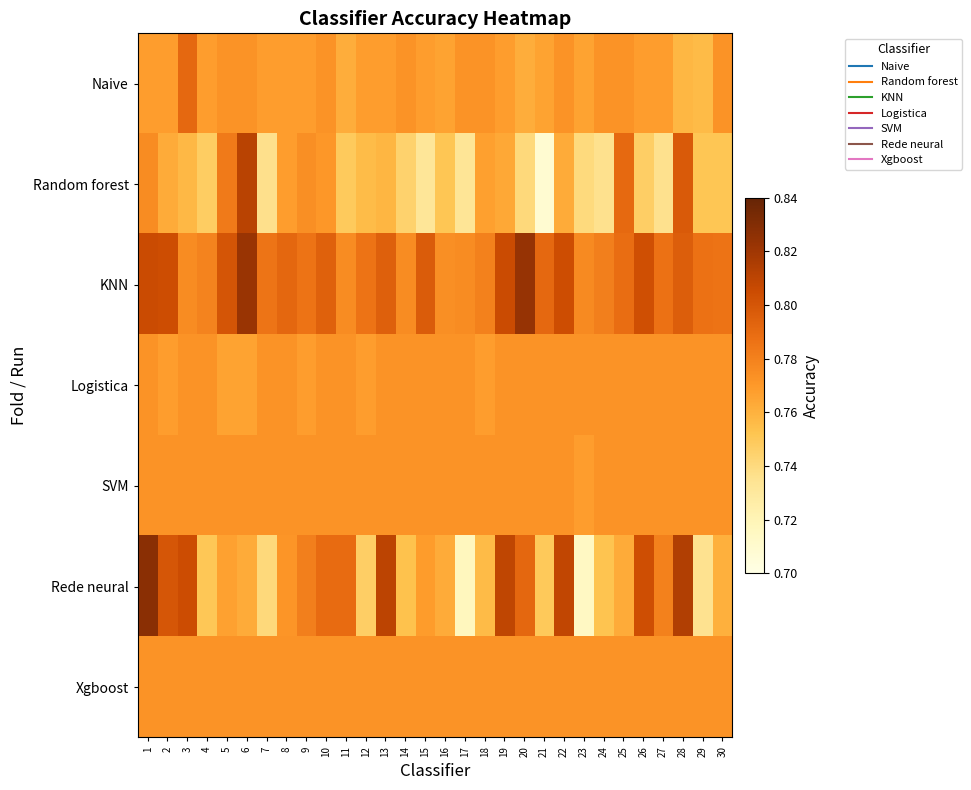

Reading right to left, list all the values displayed in this chart.

Naive: 30=0.8	29=0.8	28=0.8	27=0.8	26=0.8	25=0.8	24=0.8	23=0.8	22=0.8	21=0.8	20=0.8	19=0.8	18=0.8	17=0.8	16=0.8	15=0.8	14=0.8	13=0.8	12=0.8	11=0.8	10=0.8	9=0.8	8=0.8	7=0.8	6=0.8	5=0.8	4=0.8	3=0.8	2=0.8	1=0.8
Random forest: 30=0.8	29=0.8	28=0.8	27=0.7	26=0.7	25=0.8	24=0.7	23=0.7	22=0.8	21=0.7	20=0.7	19=0.8	18=0.8	17=0.7	16=0.8	15=0.7	14=0.7	13=0.8	12=0.8	11=0.7	10=0.8	9=0.8	8=0.8	7=0.7	6=0.8	5=0.8	4=0.7	3=0.8	2=0.8	1=0.8
KNN: 30=0.8	29=0.8	28=0.8	27=0.8	26=0.8	25=0.8	24=0.8	23=0.8	22=0.8	21=0.8	20=0.8	19=0.8	18=0.8	17=0.8	16=0.8	15=0.8	14=0.8	13=0.8	12=0.8	11=0.8	10=0.8	9=0.8	8=0.8	7=0.8	6=0.8	5=0.8	4=0.8	3=0.8	2=0.8	1=0.8
Logistica: 30=0.8	29=0.8	28=0.8	27=0.8	26=0.8	25=0.8	24=0.8	23=0.8	22=0.8	21=0.8	20=0.8	19=0.8	18=0.8	17=0.8	16=0.8	15=0.8	14=0.8	13=0.8	12=0.8	11=0.8	10=0.8	9=0.8	8=0.8	7=0.8	6=0.8	5=0.8	4=0.8	3=0.8	2=0.8	1=0.8
SVM: 30=0.8	29=0.8	28=0.8	27=0.8	26=0.8	25=0.8	24=0.8	23=0.8	22=0.8	21=0.8	20=0.8	19=0.8	18=0.8	17=0.8	16=0.8	15=0.8	14=0.8	13=0.8	12=0.8	11=0.8	10=0.8	9=0.8	8=0.8	7=0.8	6=0.8	5=0.8	4=0.8	3=0.8	2=0.8	1=0.8
Rede neural: 30=0.8	29=0.7	28=0.8	27=0.8	26=0.8	25=0.8	24=0.8	23=0.7	22=0.8	21=0.7	20=0.8	19=0.8	18=0.8	17=0.7	16=0.8	15=0.8	14=0.8	13=0.8	12=0.7	11=0.8	10=0.8	9=0.8	8=0.8	7=0.7	6=0.8	5=0.8	4=0.8	3=0.8	2=0.8	1=0.8
Xgboost: 30=0.8	29=0.8	28=0.8	27=0.8	26=0.8	25=0.8	24=0.8	23=0.8	22=0.8	21=0.8	20=0.8	19=0.8	18=0.8	17=0.8	16=0.8	15=0.8	14=0.8	13=0.8	12=0.8	11=0.8	10=0.8	9=0.8	8=0.8	7=0.8	6=0.8	5=0.8	4=0.8	3=0.8	2=0.8	1=0.8